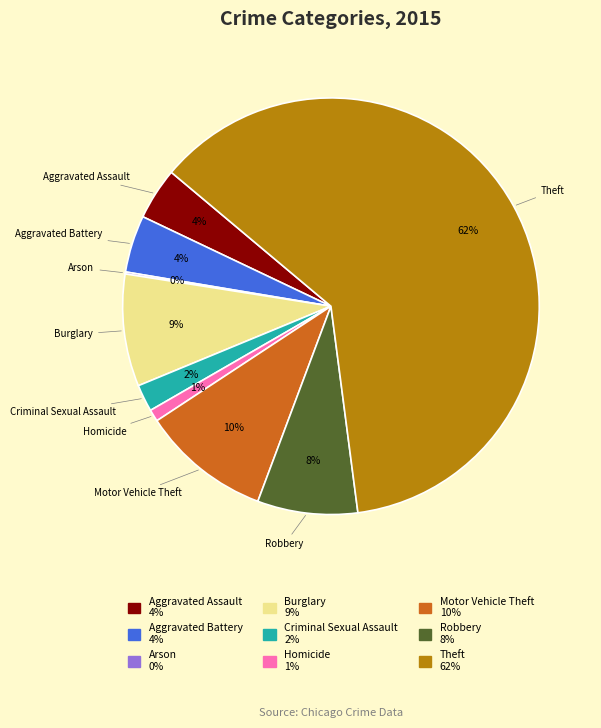

The Robbery slice represents 8% of the pie. True or false?

True